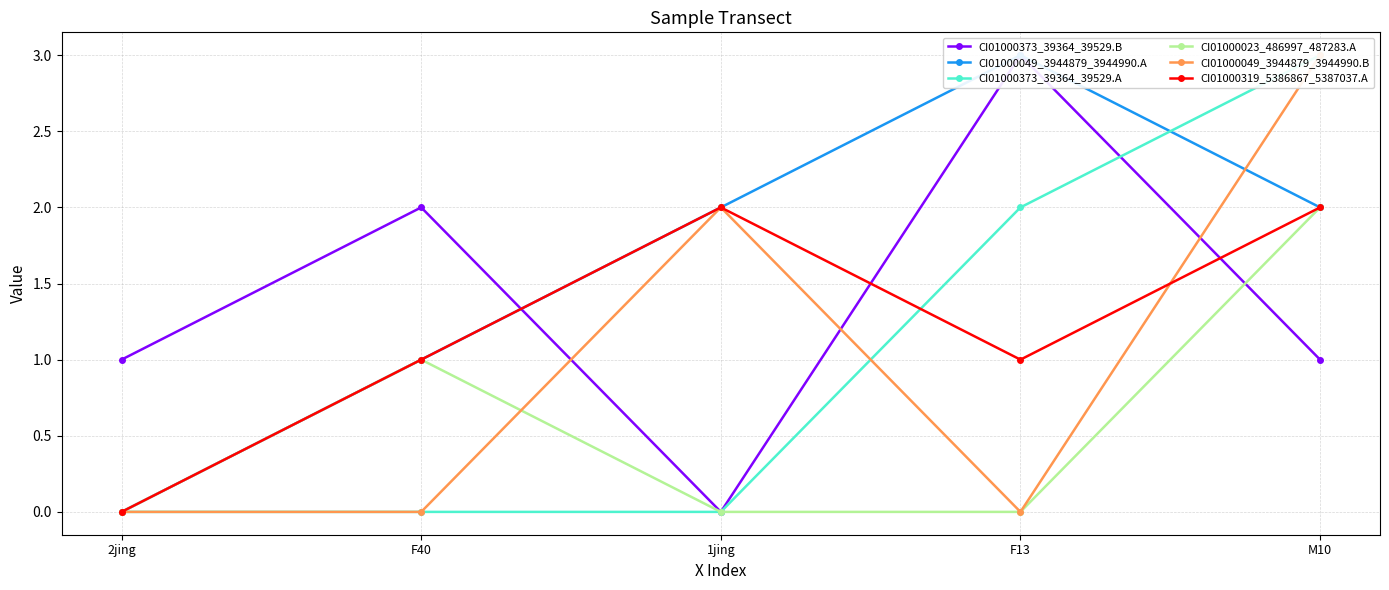

What is the label of the 4th point from the left?

F13